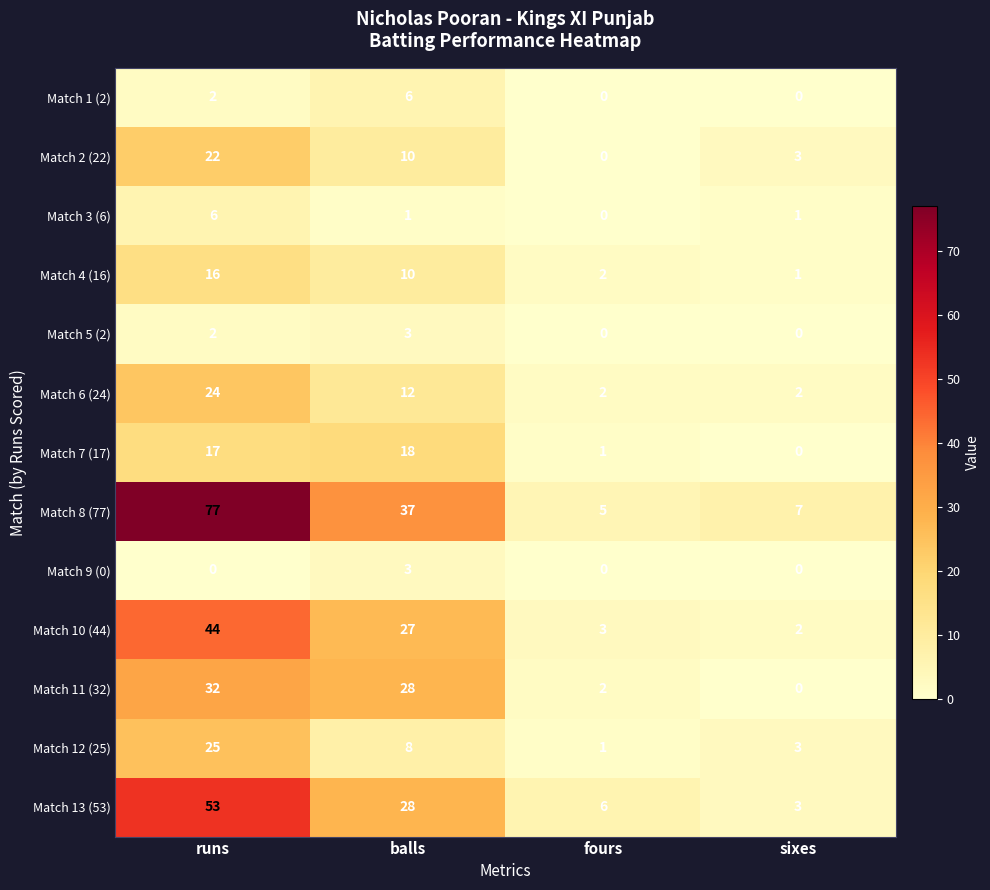

Count the number of categories in the chart.

4